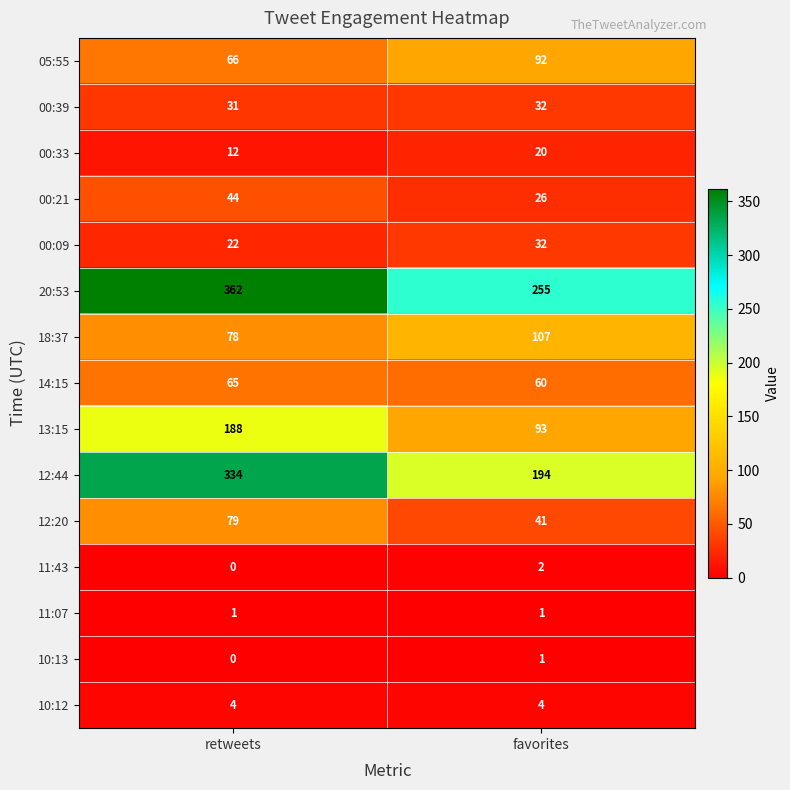

The value of 20:53 at favorites is 255. True or false?

True